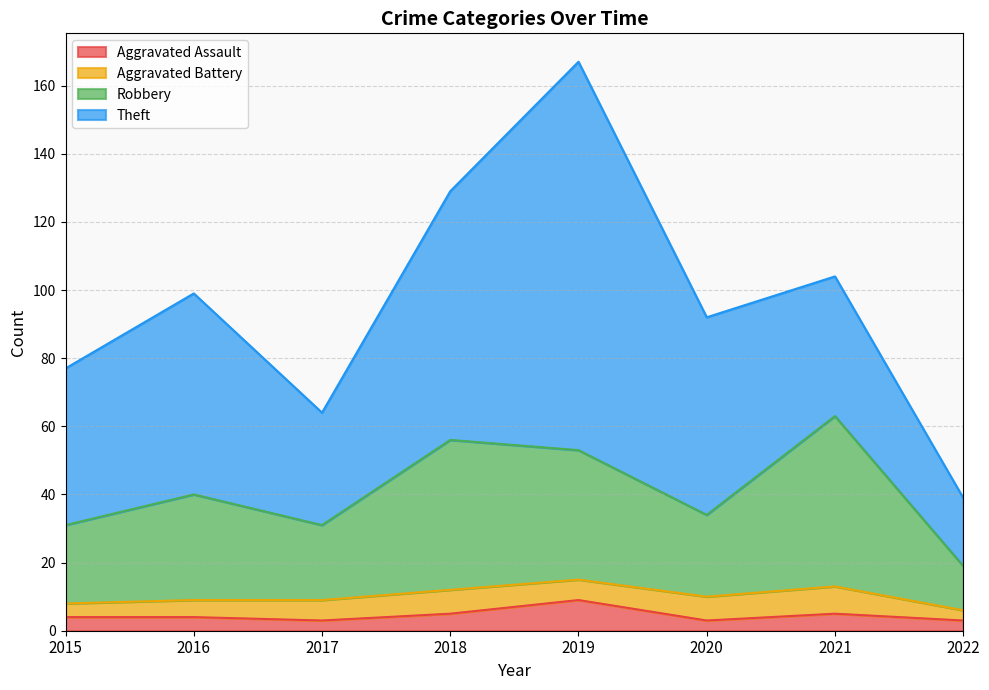

How many data points in Robbery are less than 40?

4